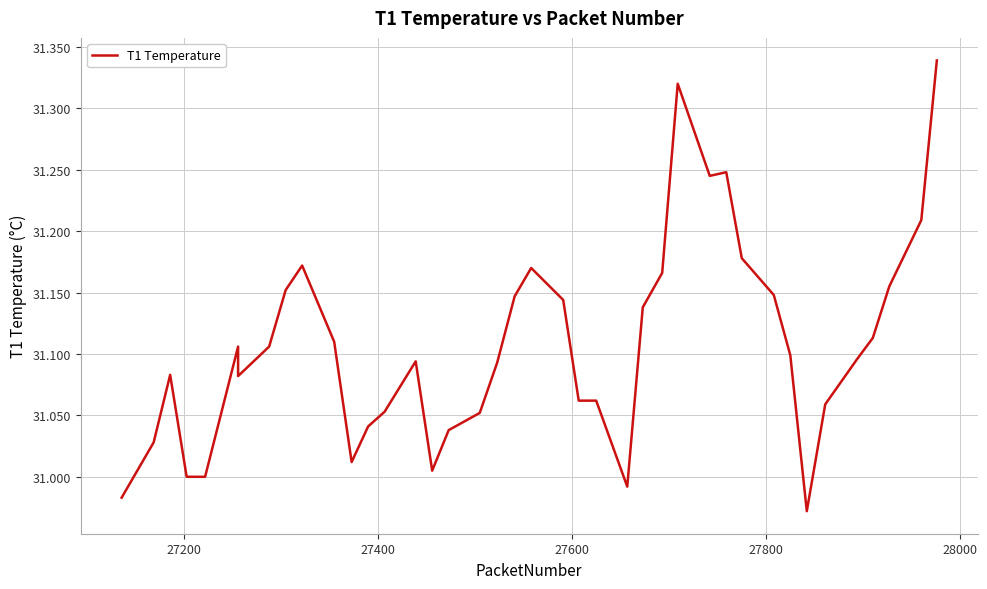

What is the difference between the maximum and minimum values?

0.4